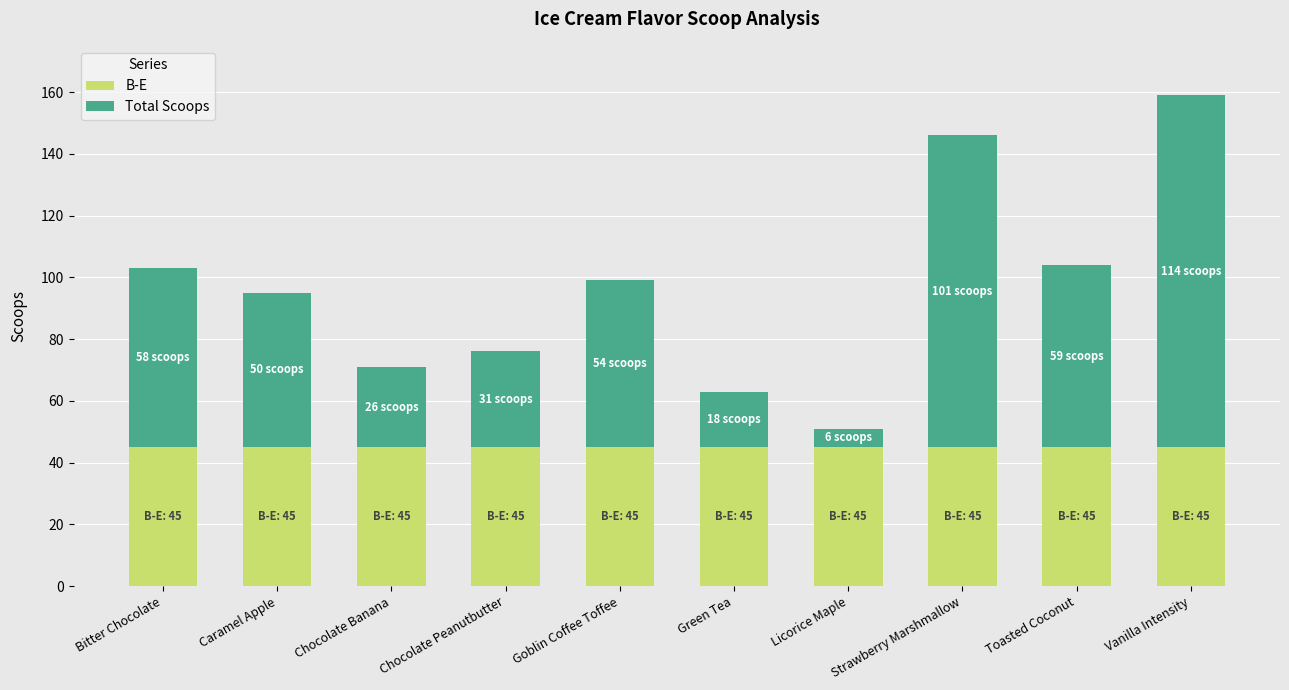

What is the sum of all B-E values?

450